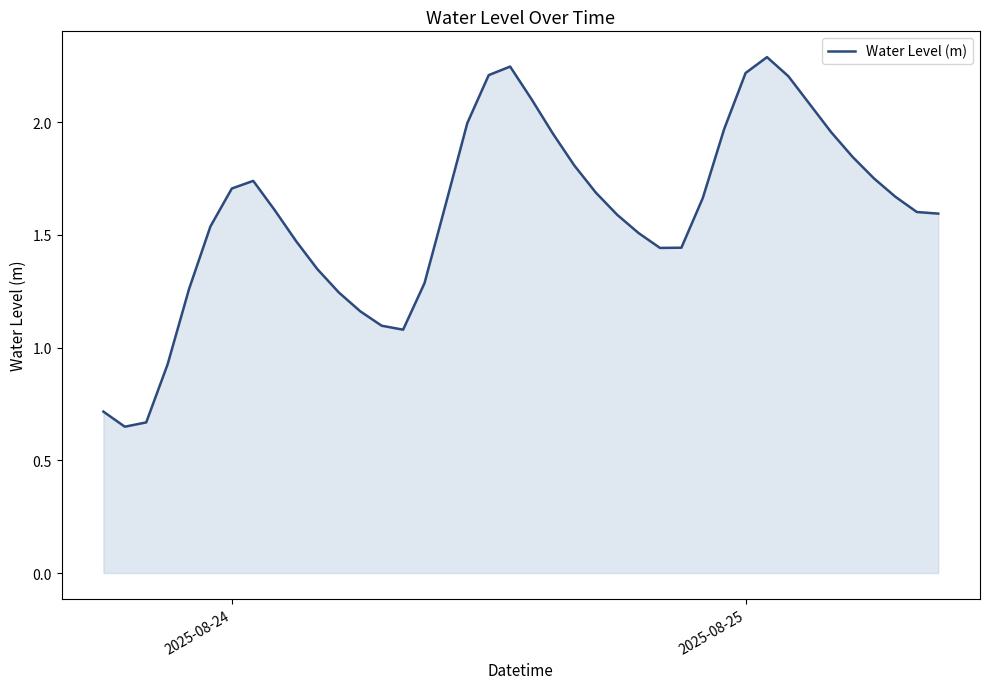

What is the greatest value displayed?

2.3